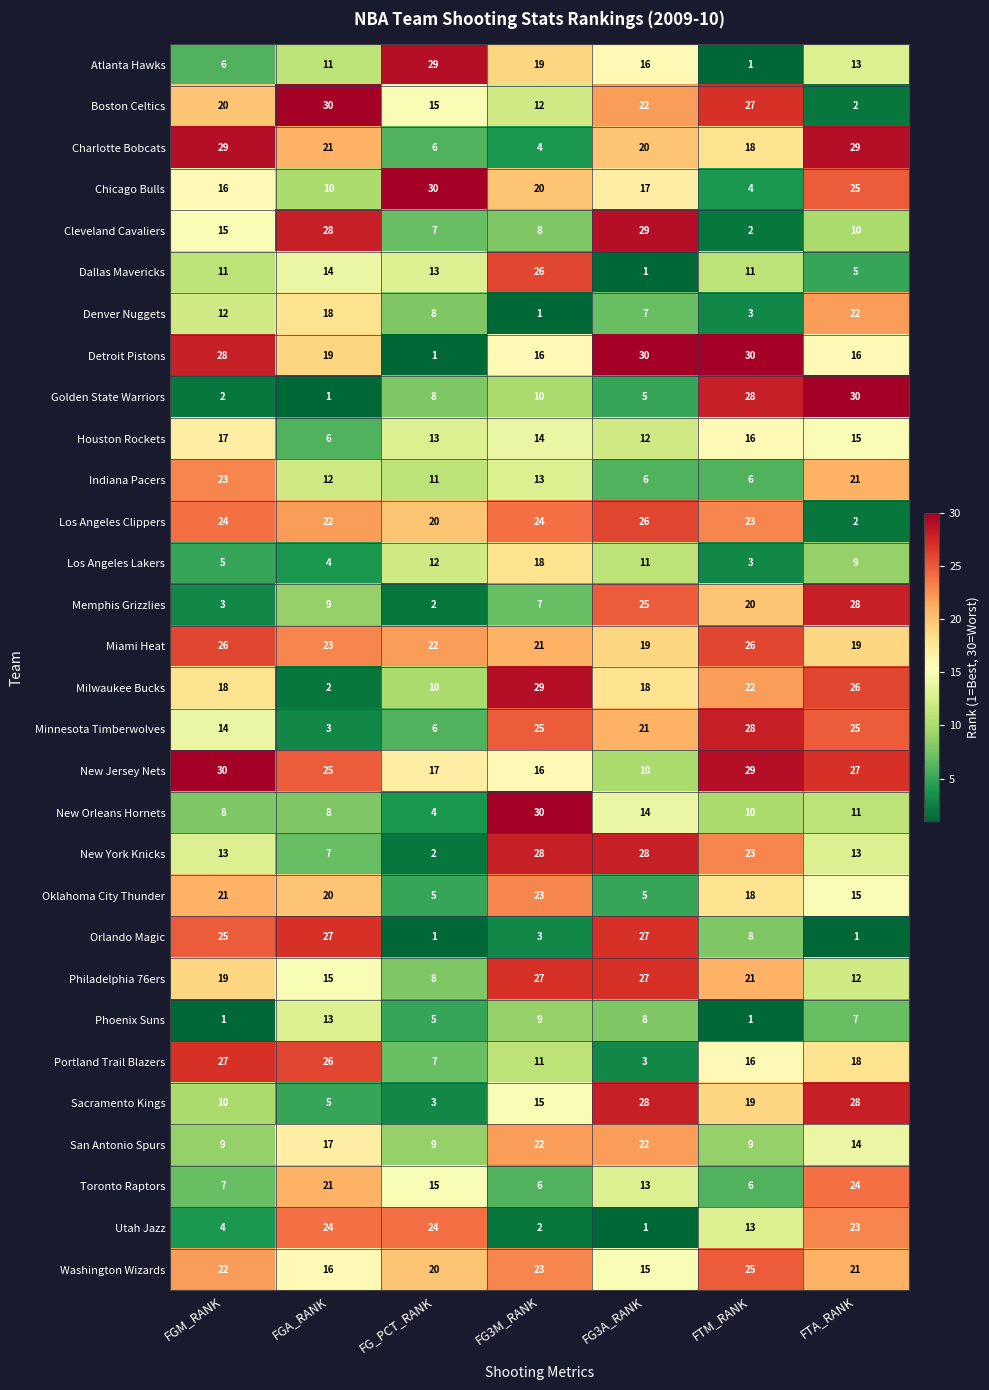

The Orlando Magic series shows 8 at FTM_RANK. True or false?

True